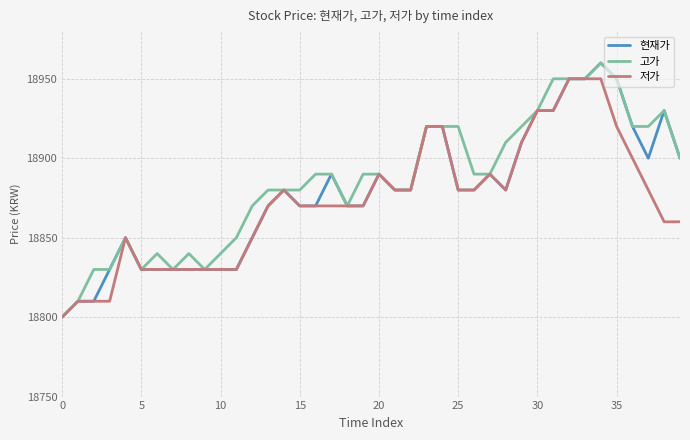

What is the maximum value for 고가?

18960